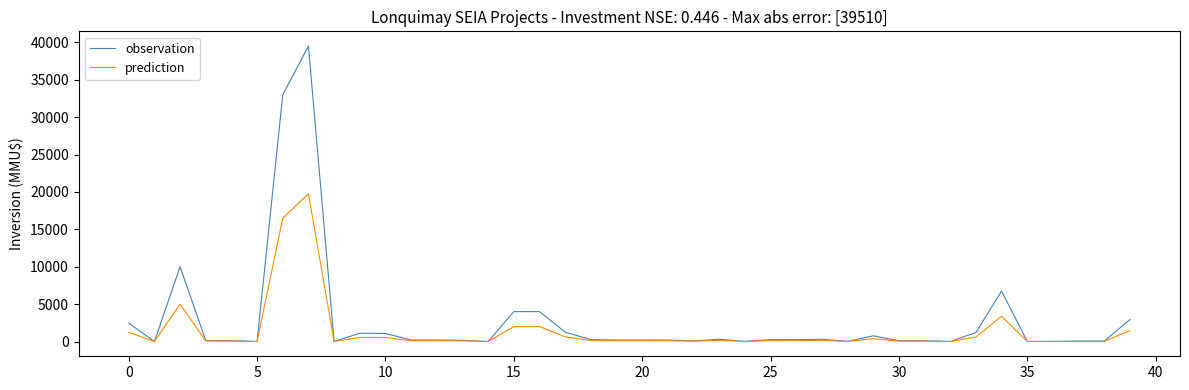

Which series has the widest spread of values?

observation